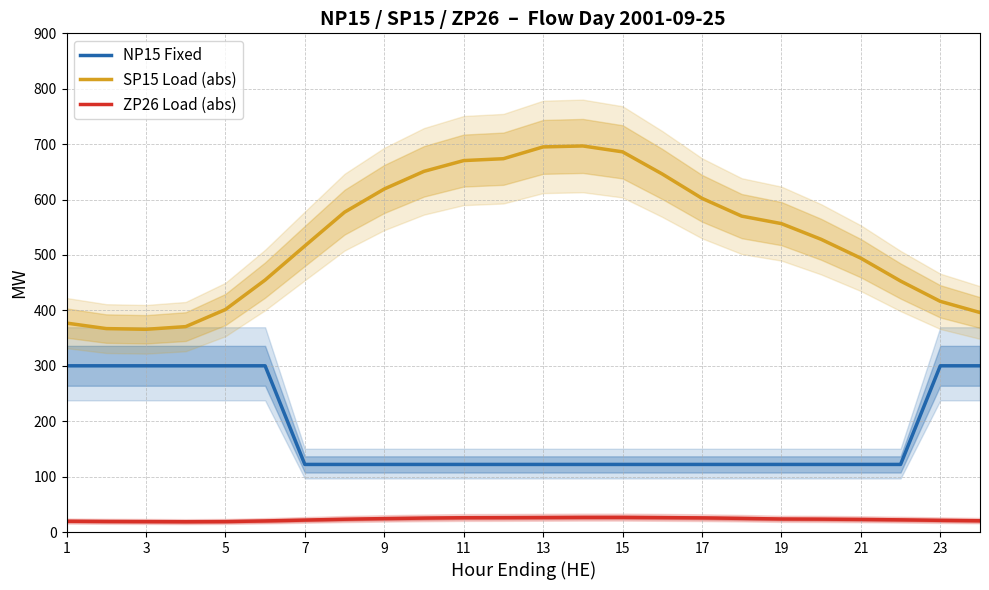

The NP15 Fixed series shows 300.0 at 5. True or false?

True